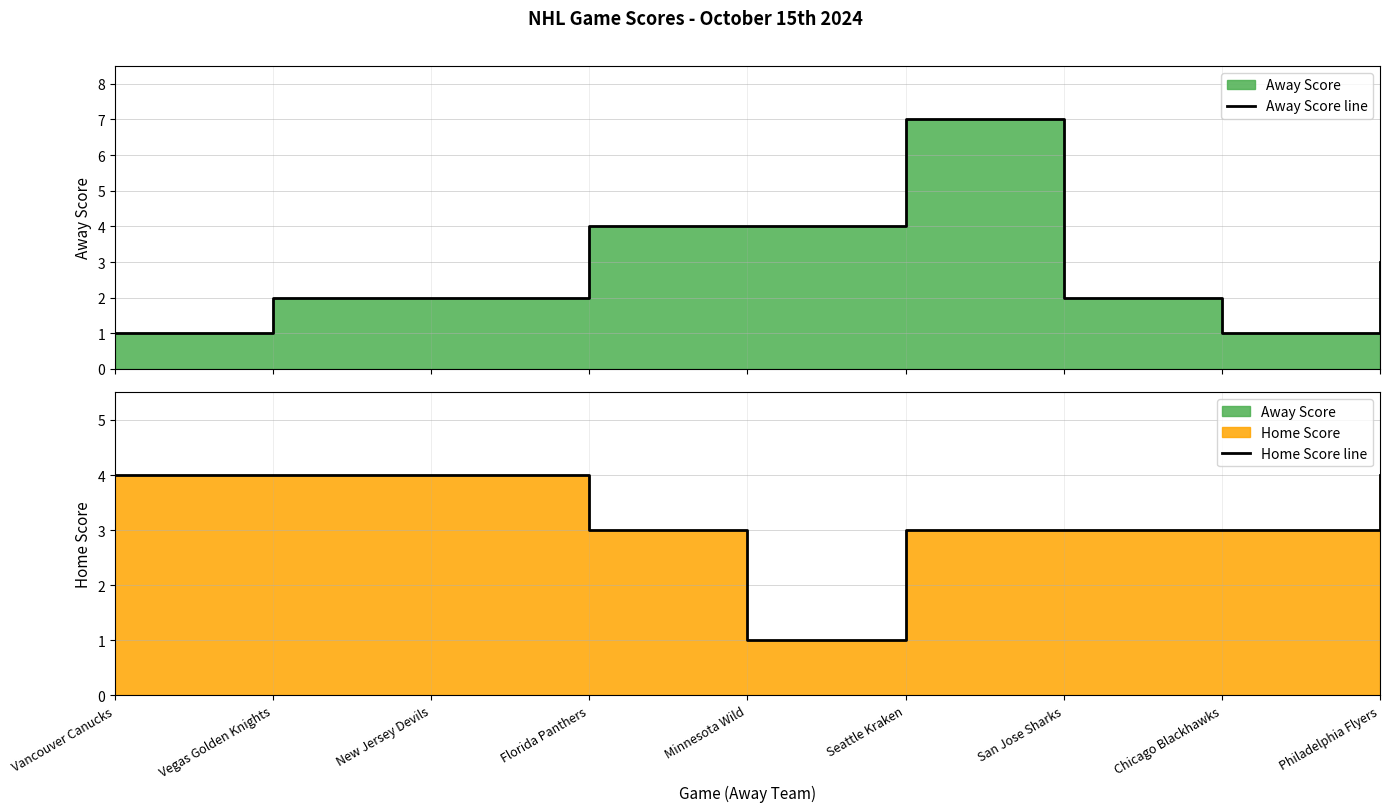

Reading left to right, extract all data points from this chart.

Away Score line: Vancouver Canucks=1	Vegas Golden Knights=2	New Jersey Devils=2	Florida Panthers=4	Minnesota Wild=4	Seattle Kraken=7	San Jose Sharks=2	Chicago Blackhawks=1	Philadelphia Flyers=3
Home Score line: Vancouver Canucks=4	Vegas Golden Knights=4	New Jersey Devils=4	Florida Panthers=3	Minnesota Wild=1	Seattle Kraken=3	San Jose Sharks=3	Chicago Blackhawks=3	Philadelphia Flyers=4